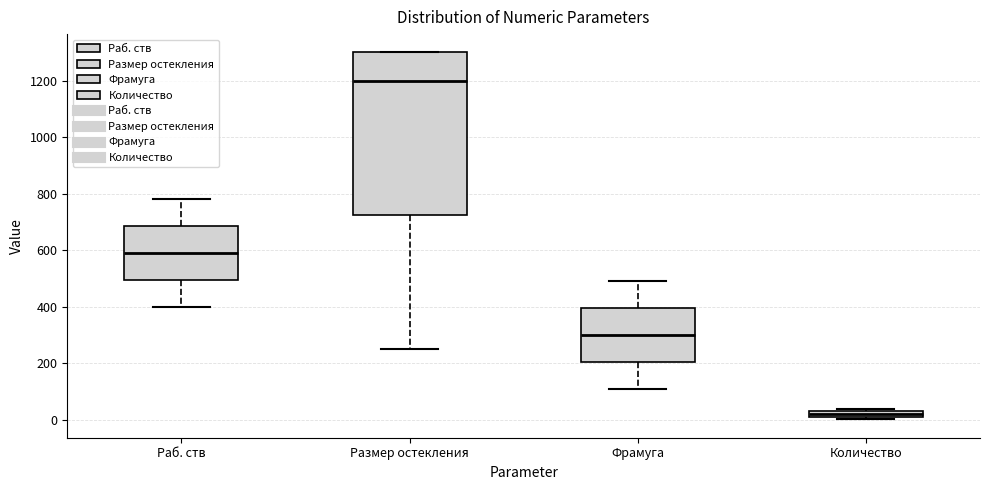

Which box's median line is the lowest?

Количество